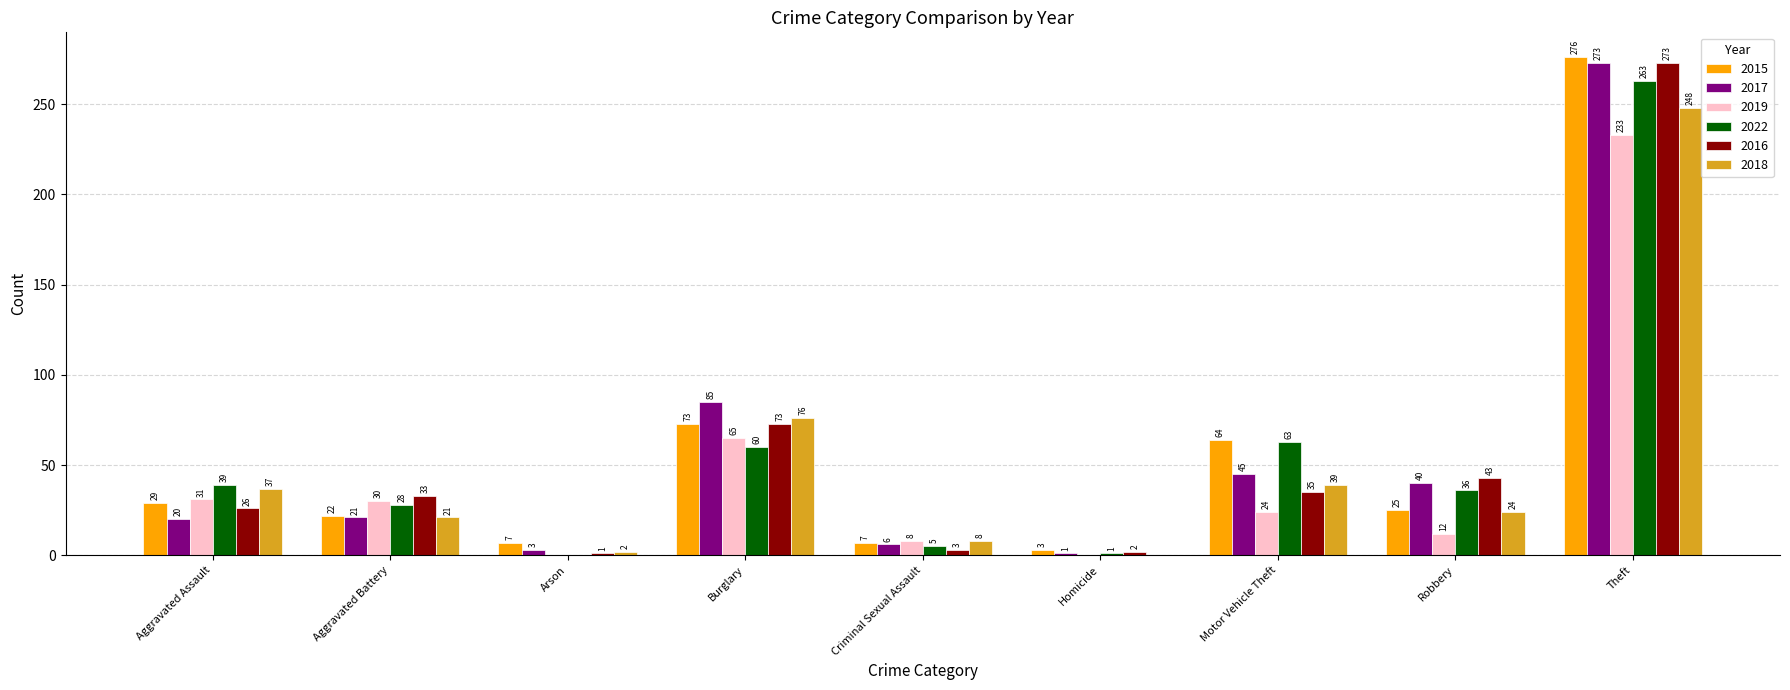

The 2022 series shows 1 at Homicide. True or false?

True